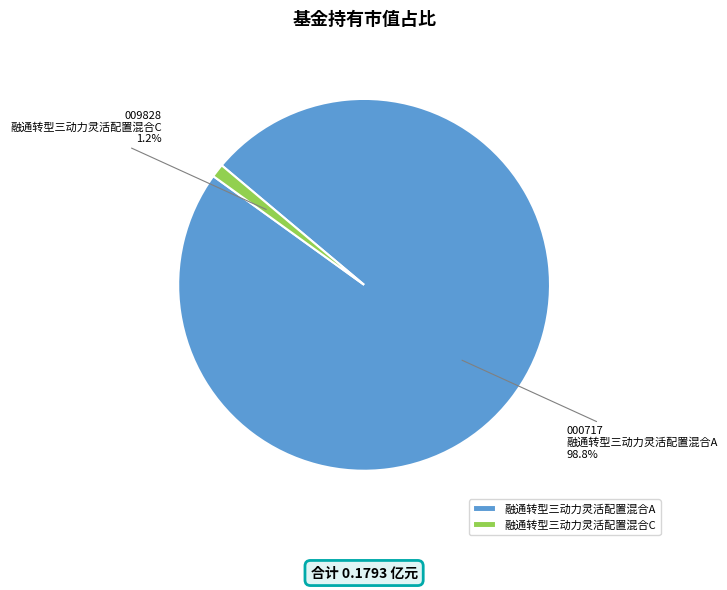

Count the number of slices in the pie.

2